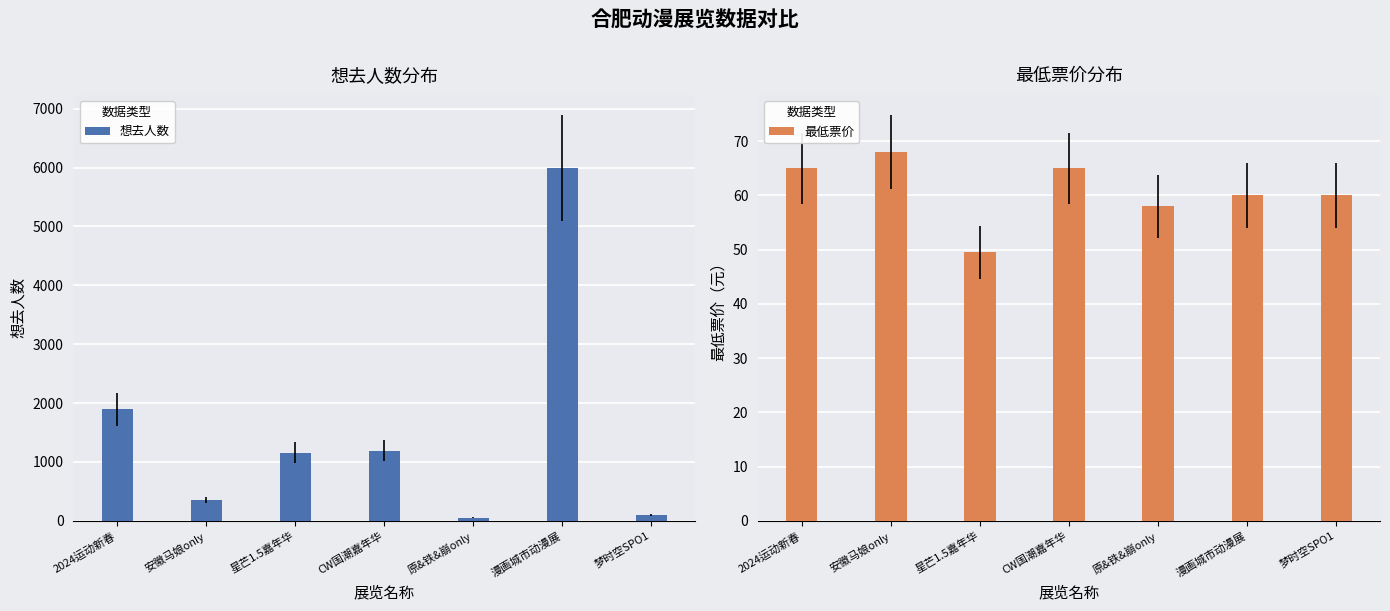

What is the sum of the 最低票价 values at CW国潮嘉年华 and 梦时空SPO1?

125.0